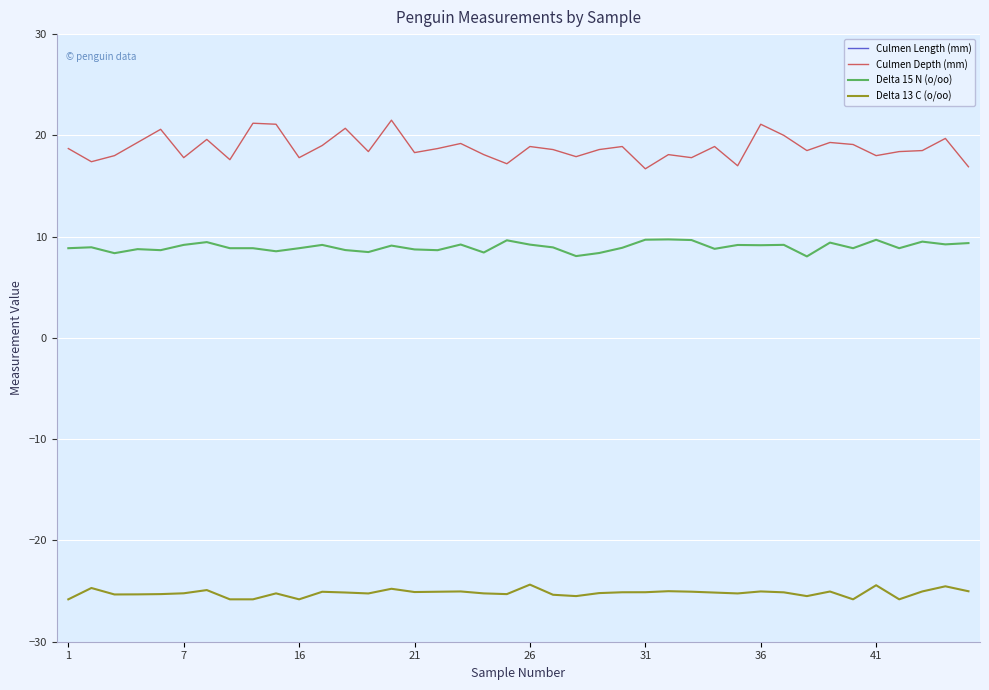

At how many categories does at least one series exceed -10?

40